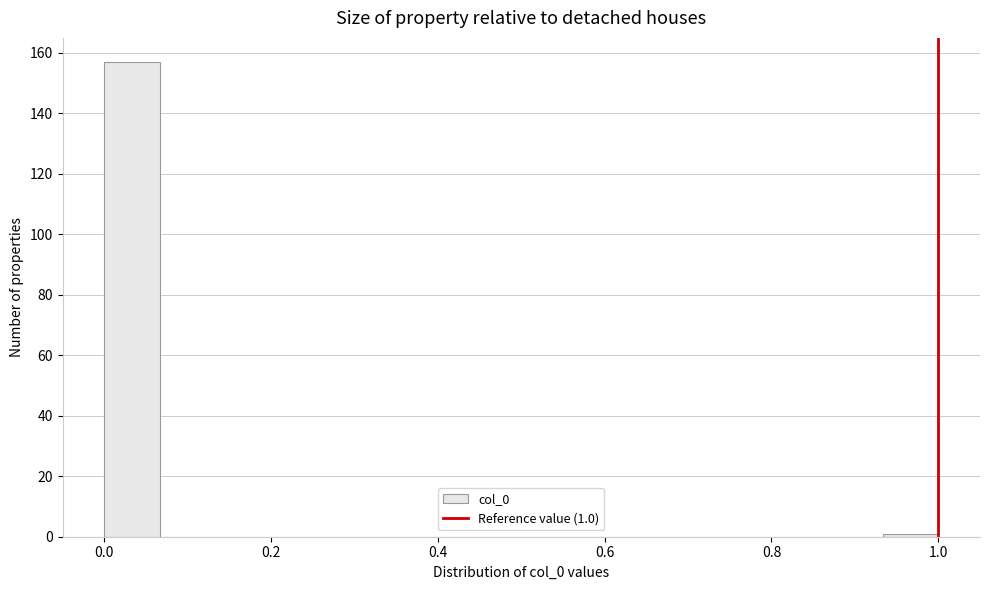

Read against the x-axis, roughly where is the centre of the tallest bar?

0.04